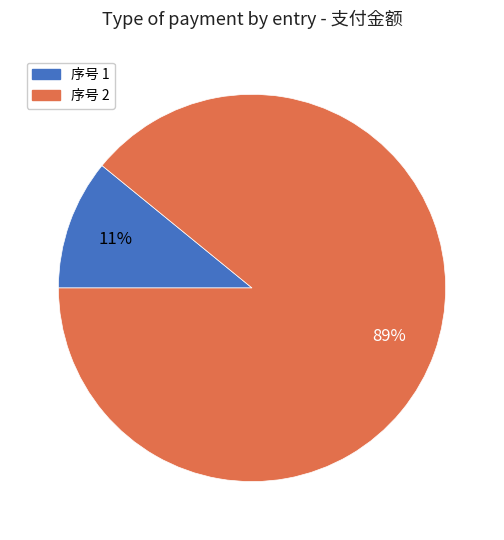

Which slice represents more than half of the pie?

序号 2